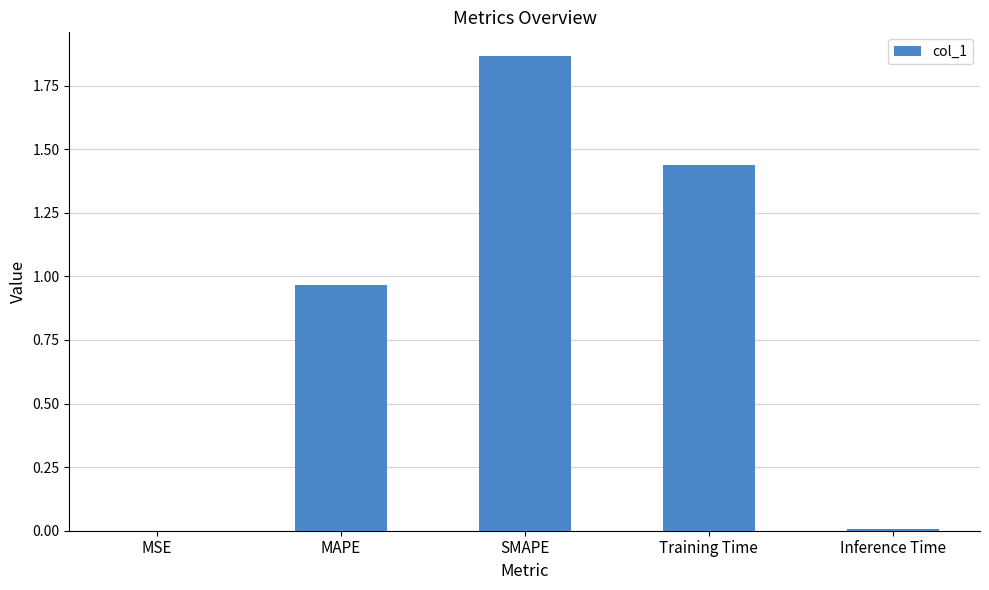

Which category has the highest value across all series?

SMAPE